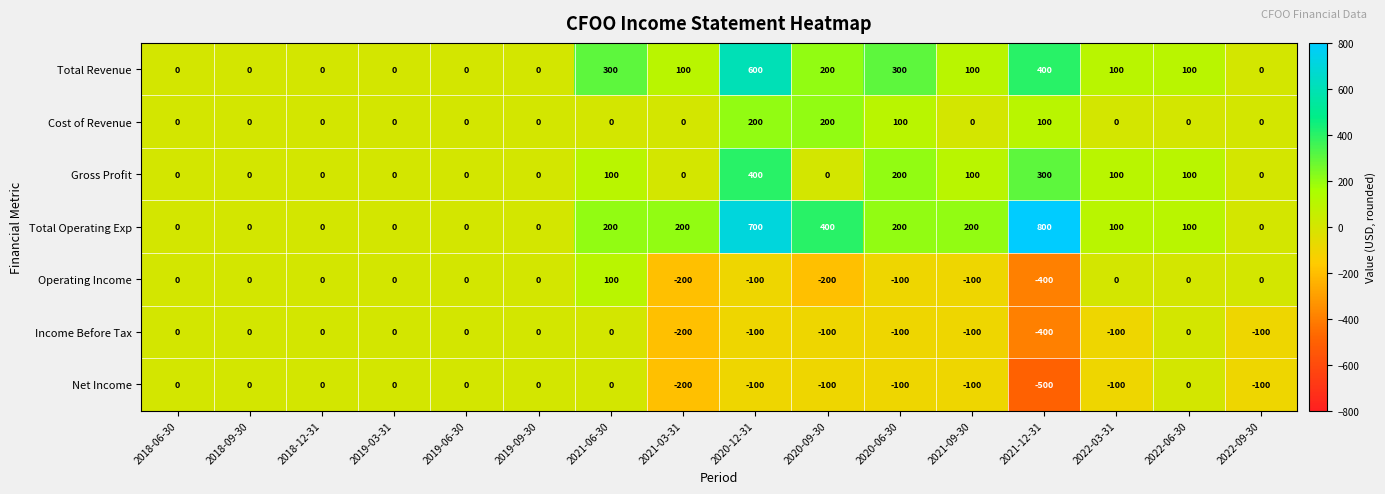

What is the difference between the maximum and minimum values in the Operating Income series?

500